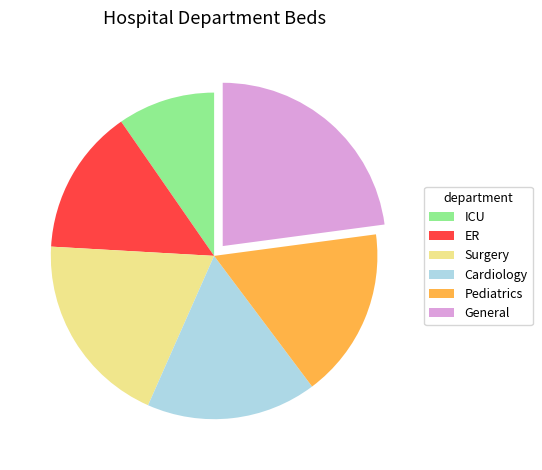

Which slice is the largest?

General